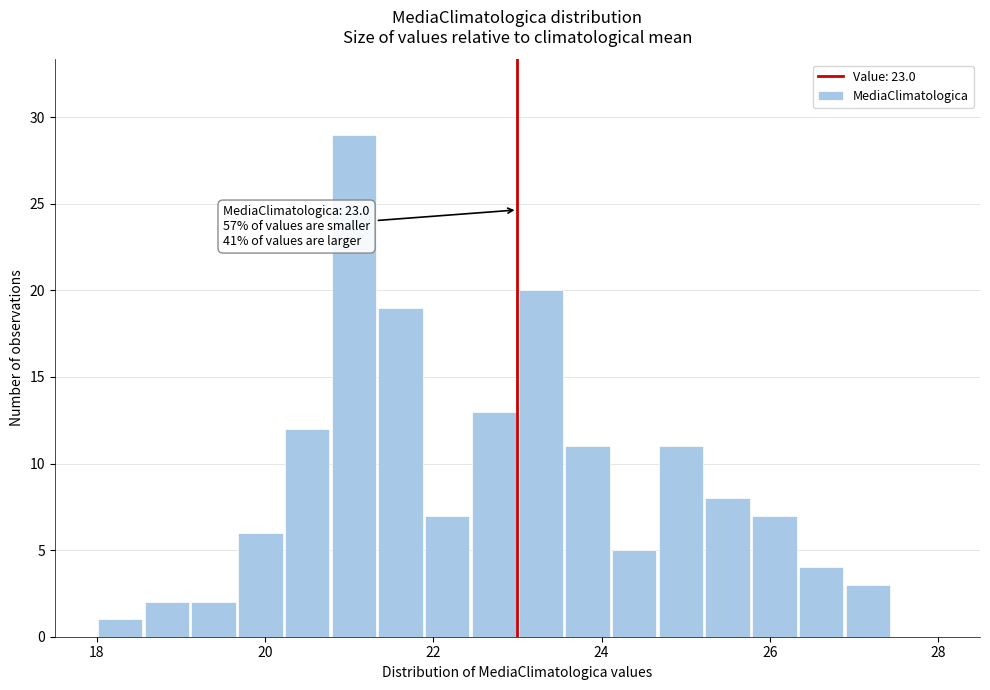

Around what value on the x-axis is the tallest bar? Give the approximate position of its centre, as read against the axis.

21.0